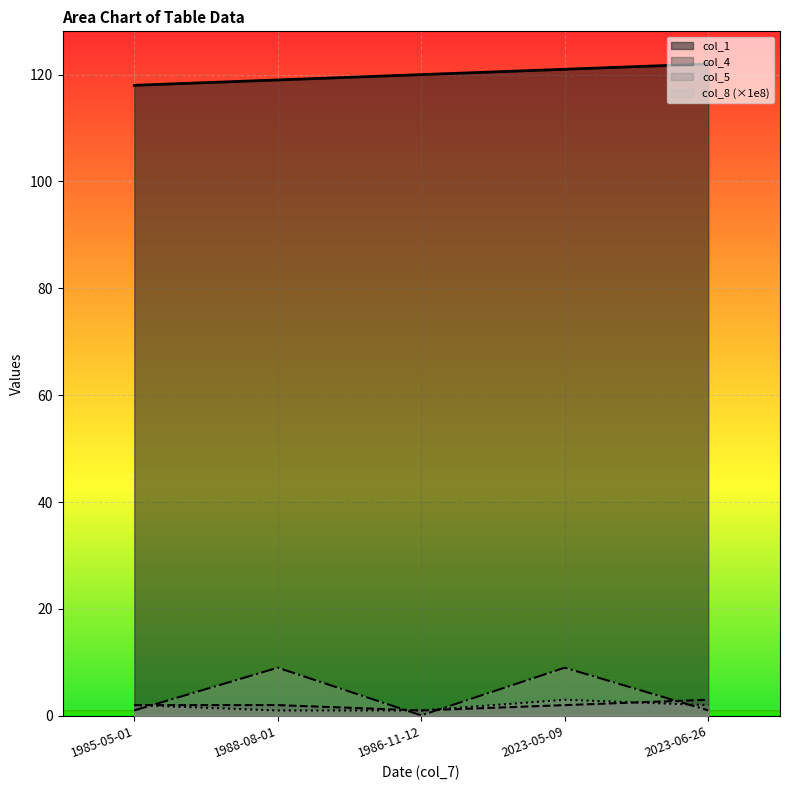

What is the highest value of the col_4 series?

3.0